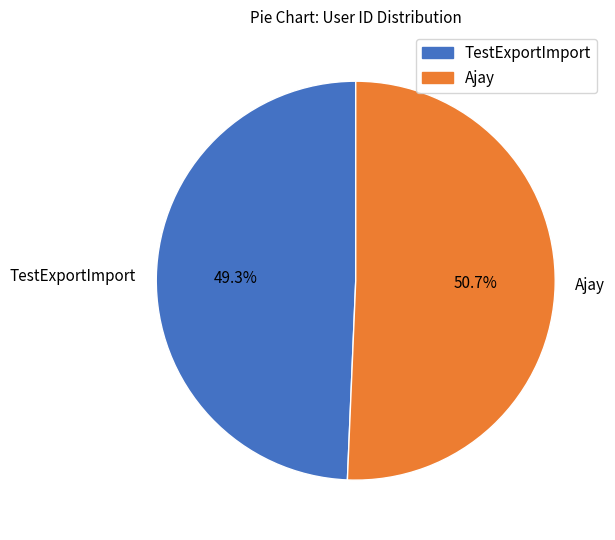

What is the ratio of the value at TestExportImport to the value at Ajay?

1.0